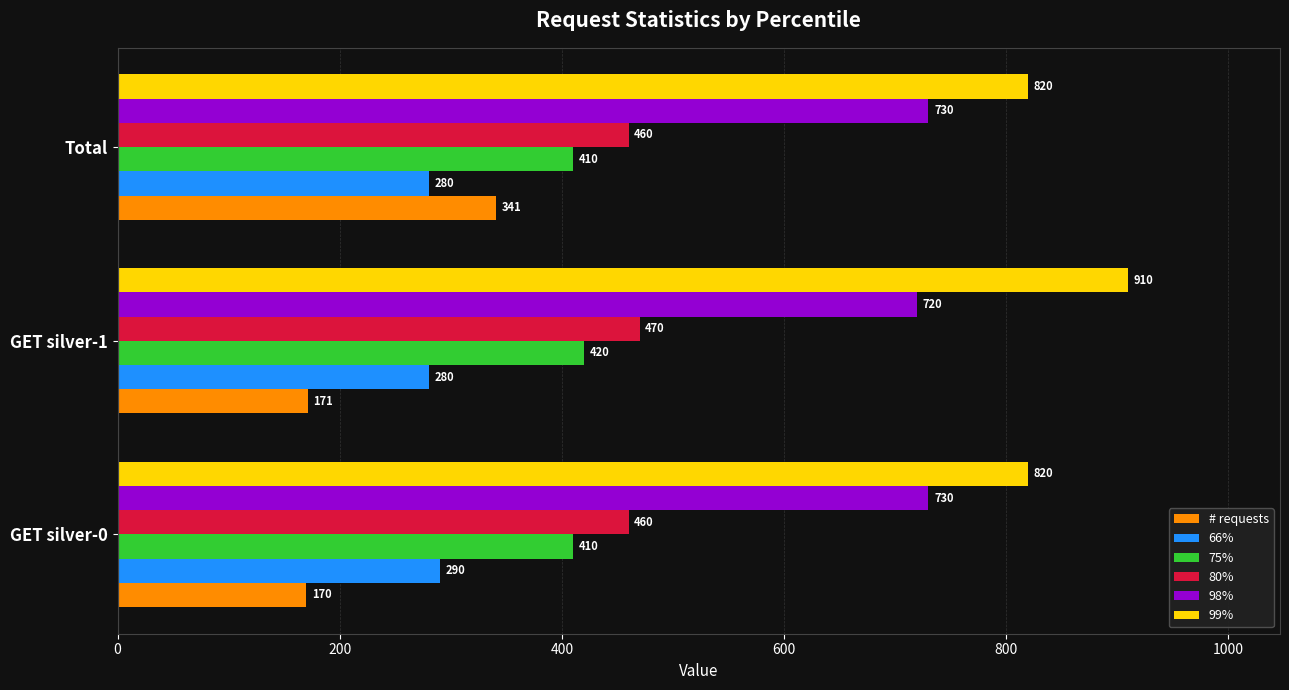

Which series has the largest total across all categories?

99%